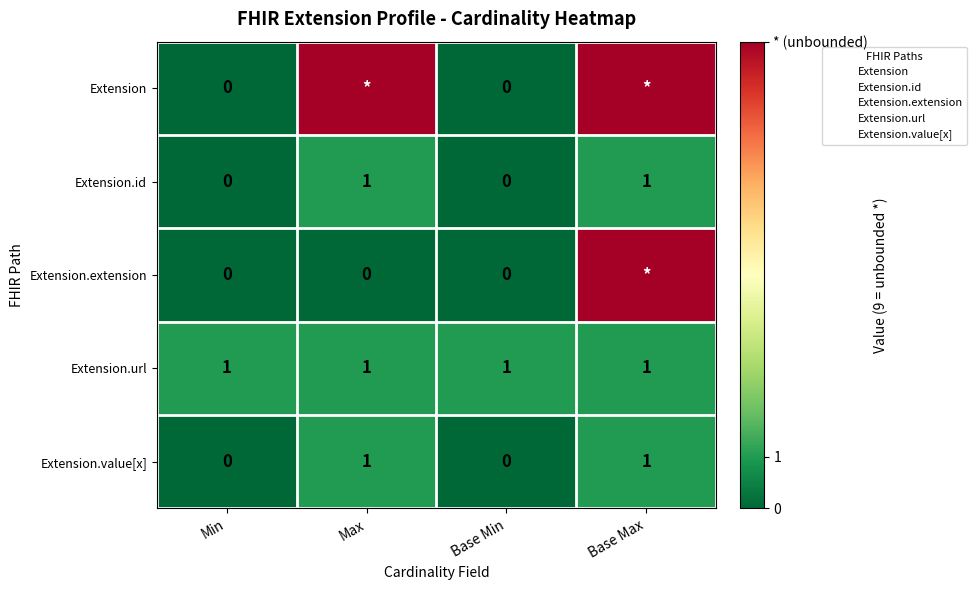

Is the value of Extension.url at Min greater than the value of Extension.value[x] at Min?

Yes